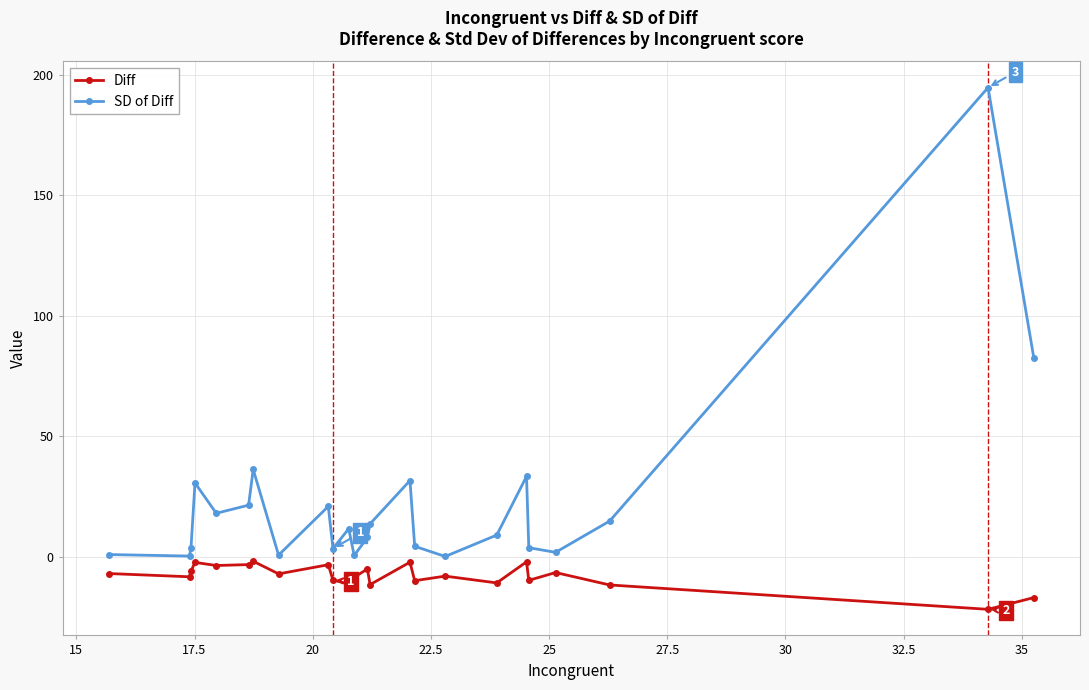

True or false: Diff has more than 2 points higher than both neighbors.

True